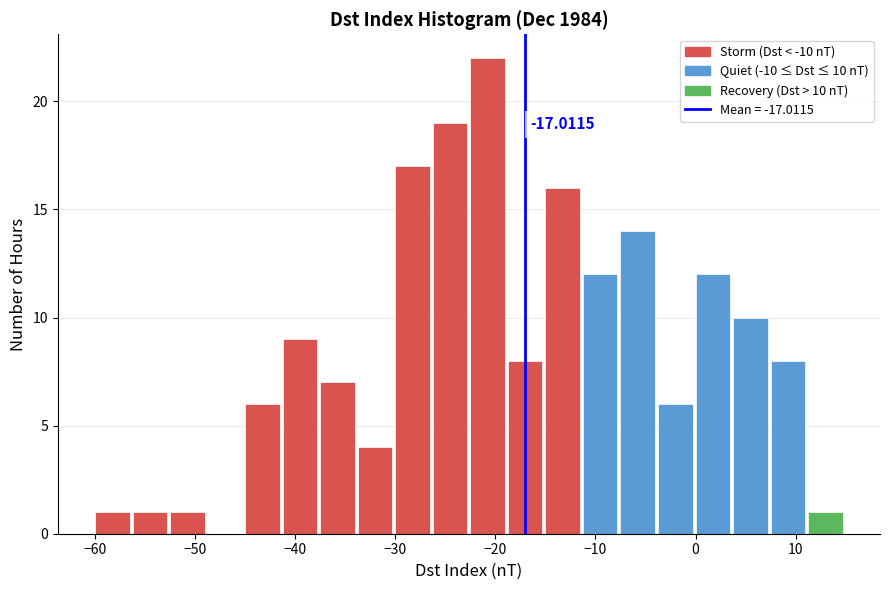

Around what value on the x-axis is the tallest bar? Give the approximate position of its centre, as read against the axis.

-21